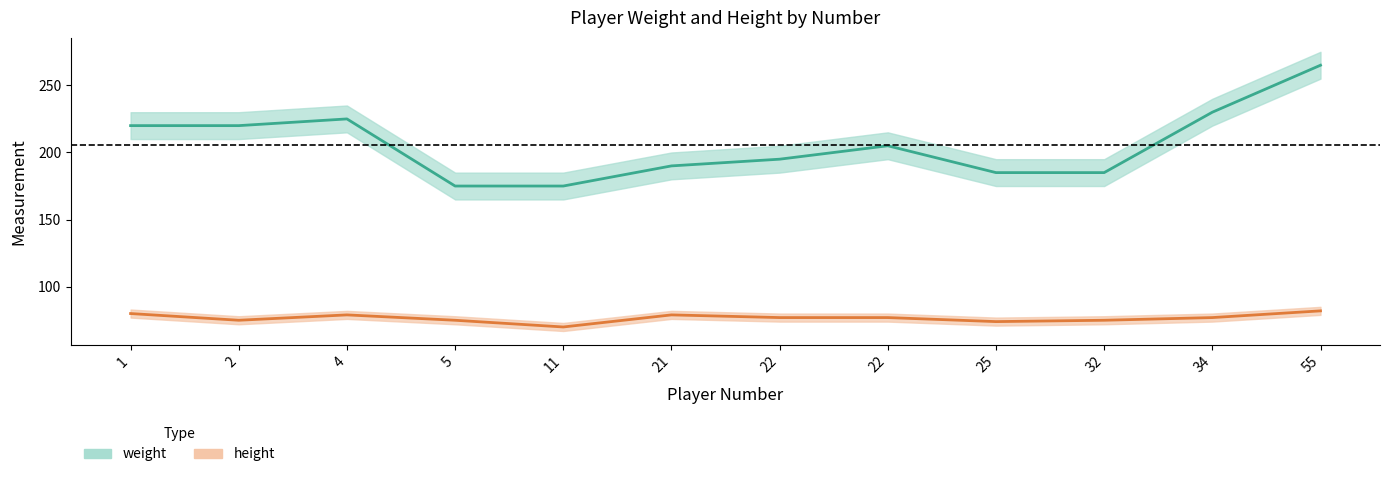

At which category is the sum across all series the highest?

55